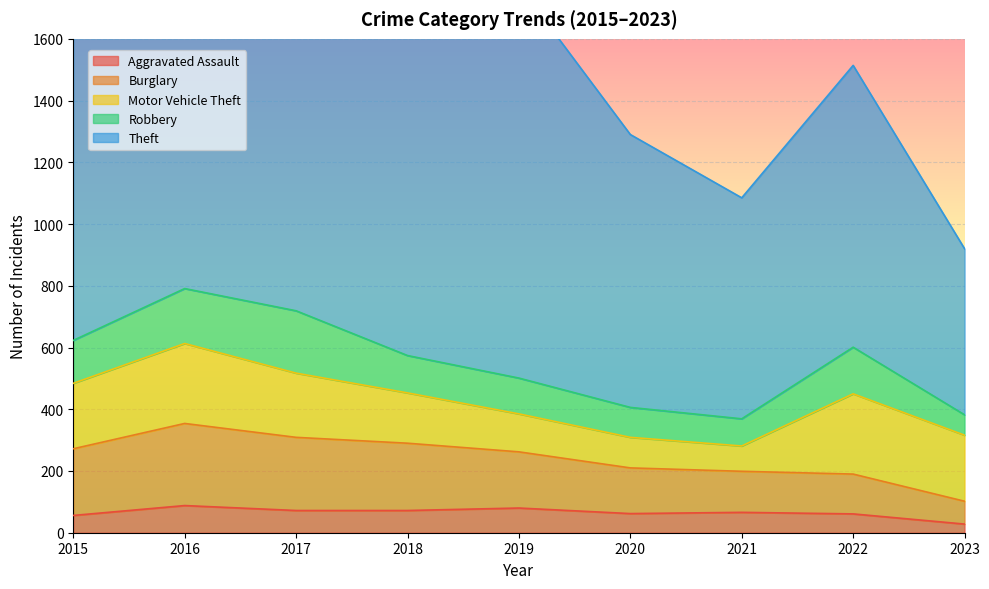

How many values in the Aggravated Assault series exceed 66?

4